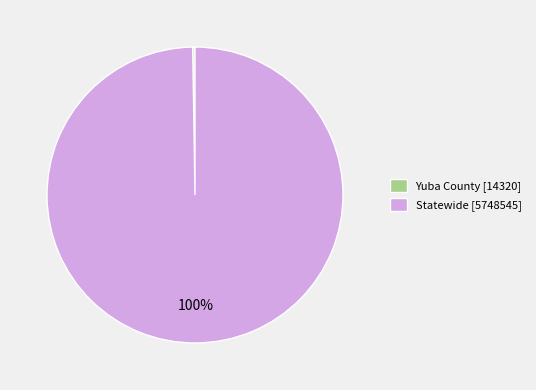

To the nearest percent, what is the average slice percentage?

50%